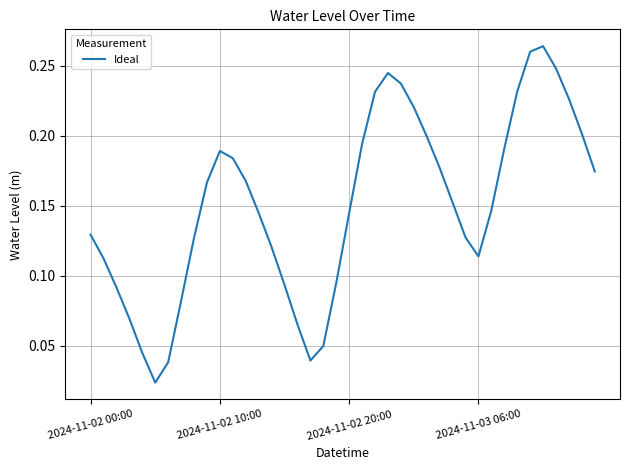

How many lines are shown in the chart?

1